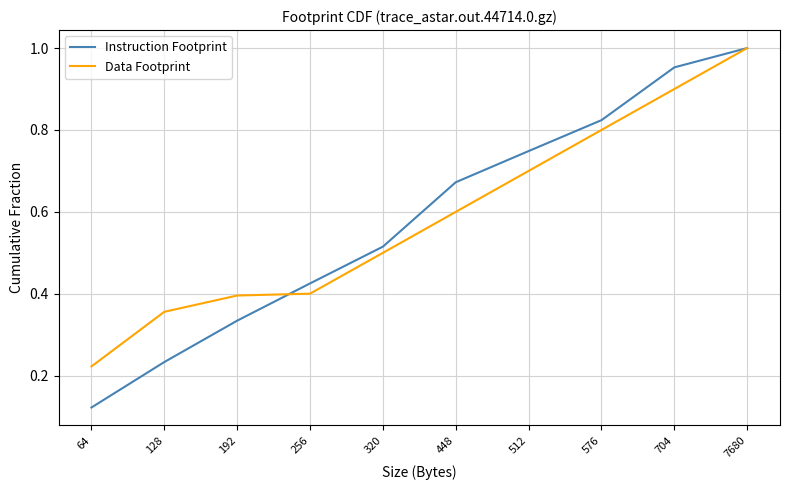

Rank the series at 704 from highest to lowest value.

Instruction Footprint, Data Footprint